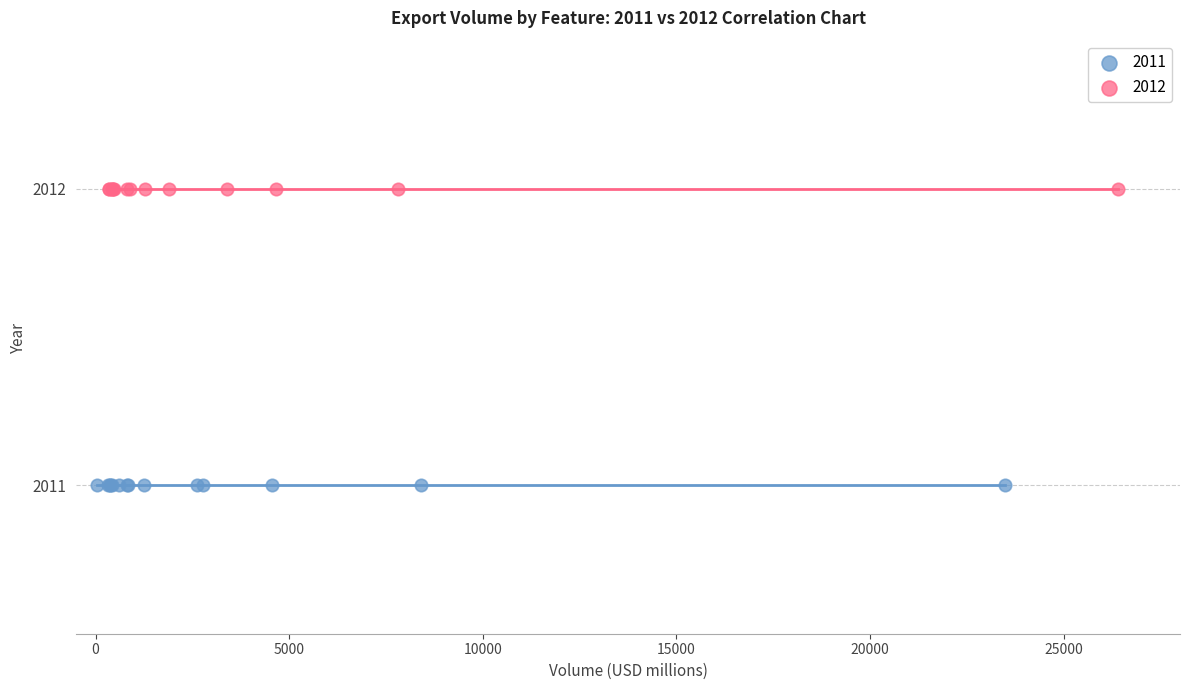

Which series reaches the minimum Y coordinate?

2011